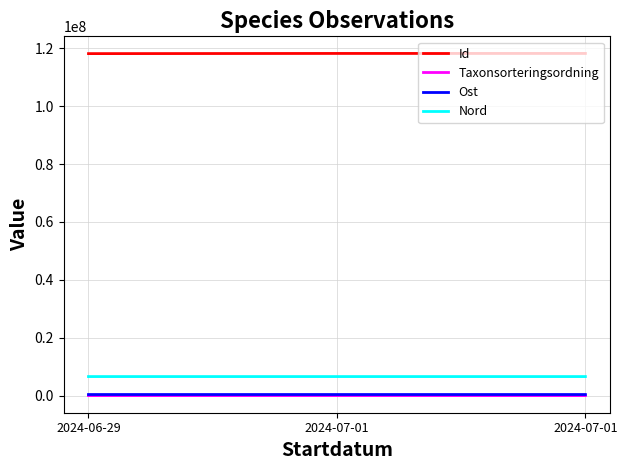

Is it true that Nord equals 6651058 at 2024-07-01?

True